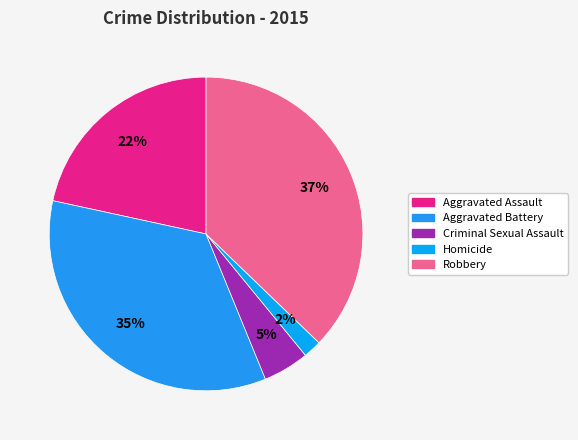

To the nearest percent, what portion does Robbery represent?

37%